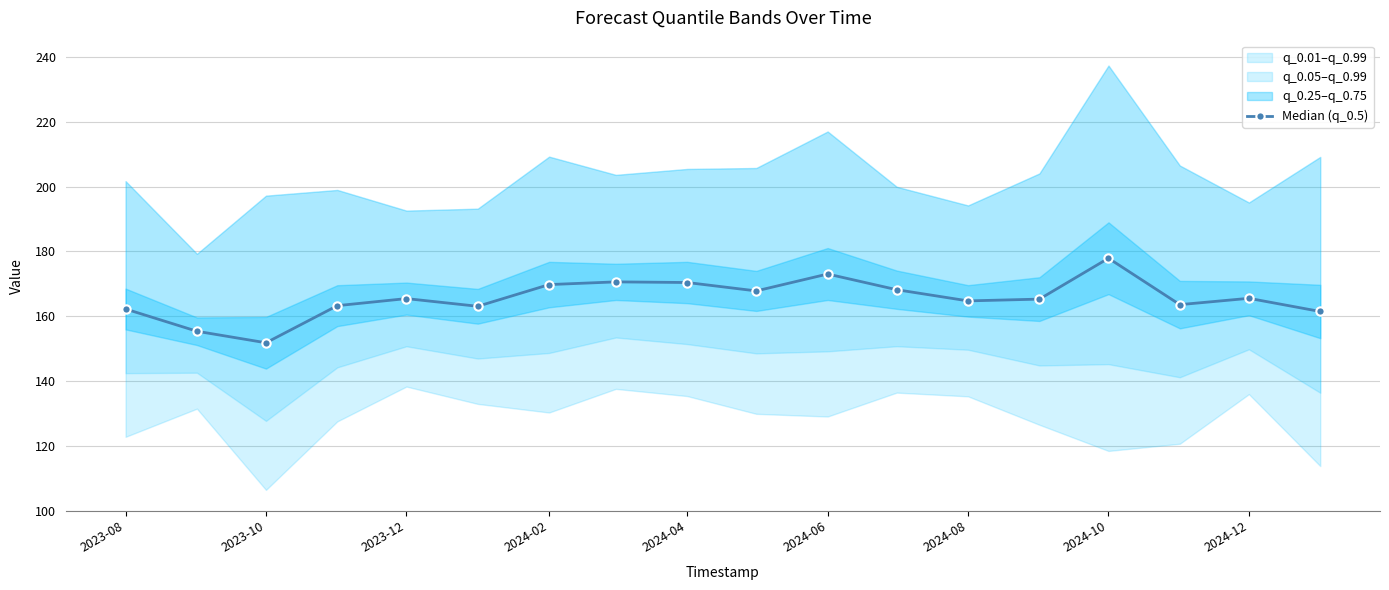

The value of Median (q_0.5) at 2024-04 is 115.5. True or false?

False